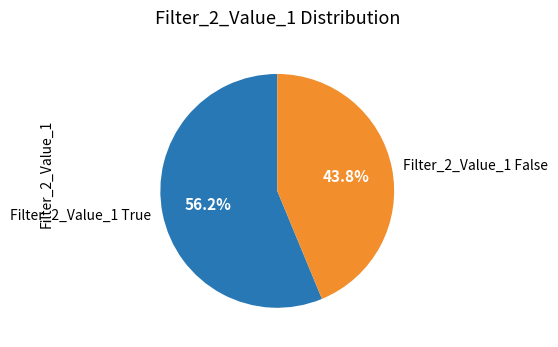

Which slice is the smallest?

Filter_2_Value_1 False